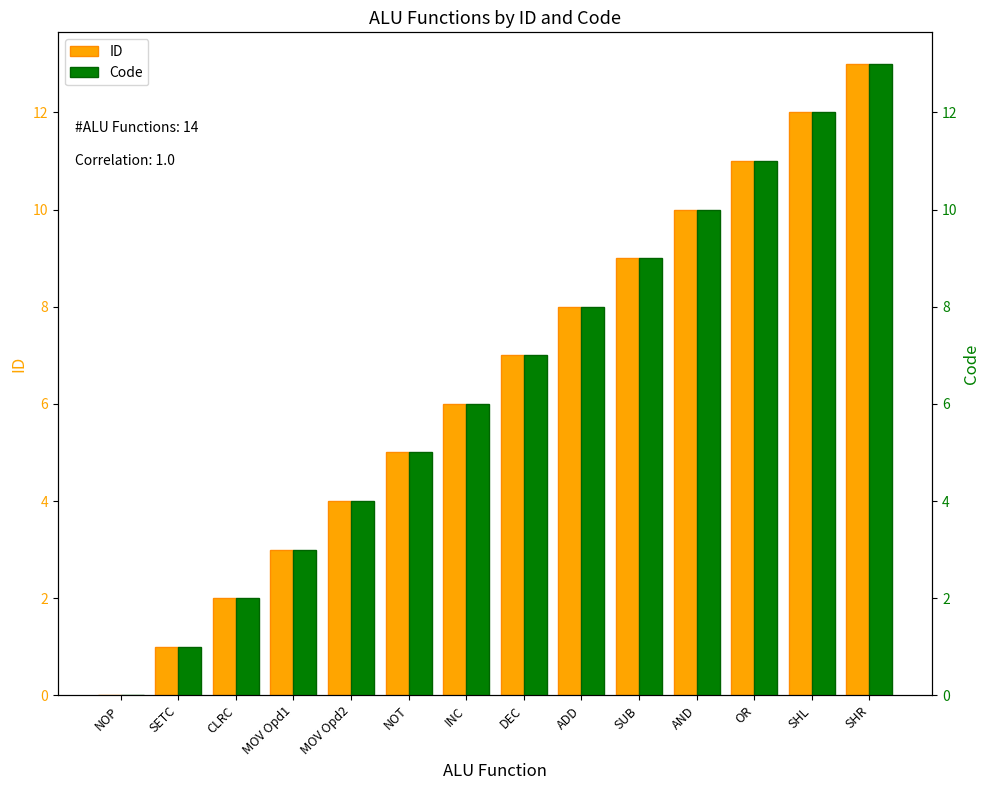

Reading right to left, what are all the values shown in this chart?

ID: SHR=13	SHL=12	OR=11	AND=10	SUB=9	ADD=8	DEC=7	INC=6	NOT=5	MOV Opd2=4	MOV Opd1=3	CLRC=2	SETC=1	NOP=0
Code: SHR=13	SHL=12	OR=11	AND=10	SUB=9	ADD=8	DEC=7	INC=6	NOT=5	MOV Opd2=4	MOV Opd1=3	CLRC=2	SETC=1	NOP=0